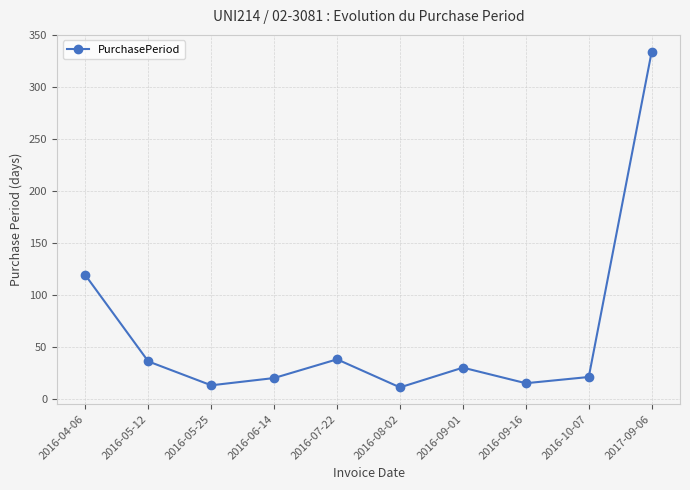

Does the chart have visible grid lines?

Yes